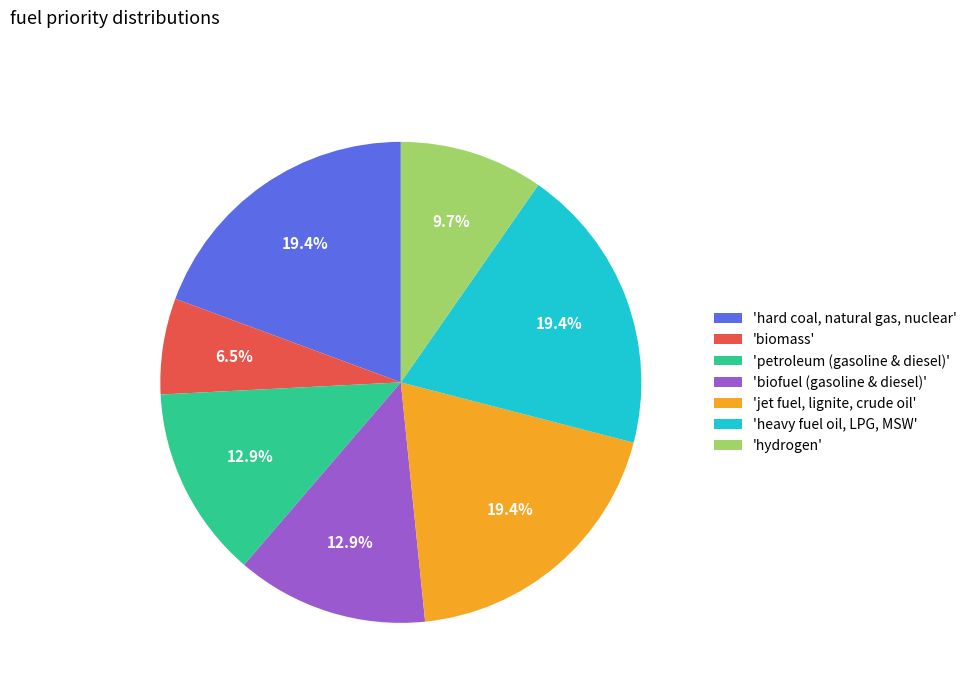

Does 'hard coal, natural gas, nuclear' represent more than half of the total?

No